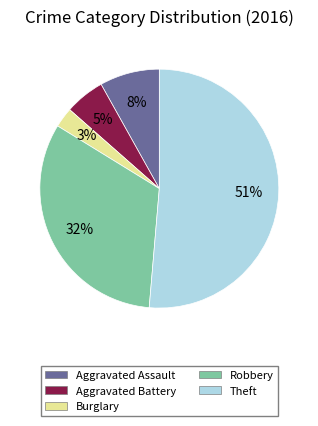

To the nearest percent, what is the difference between the Robbery and Aggravated Battery slice percentages?

27%